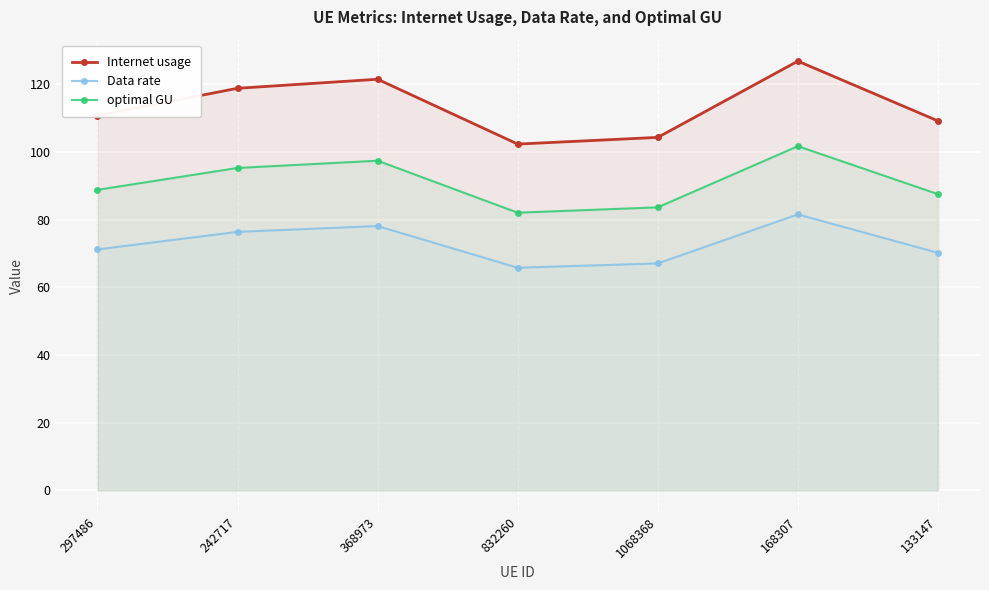

Between 297486 and 242717, which is larger?

242717